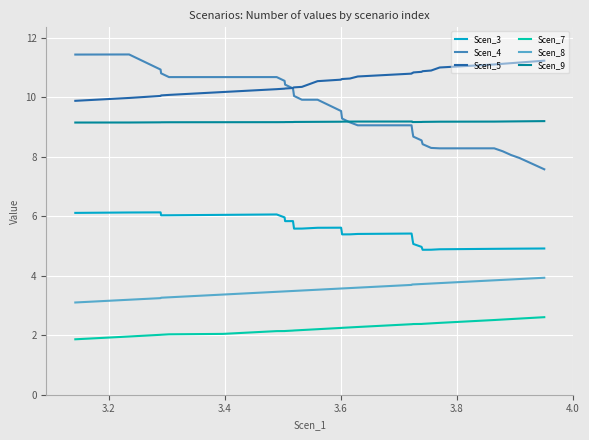

True or false: Scen_3 and Scen_8 cross at least once.

False